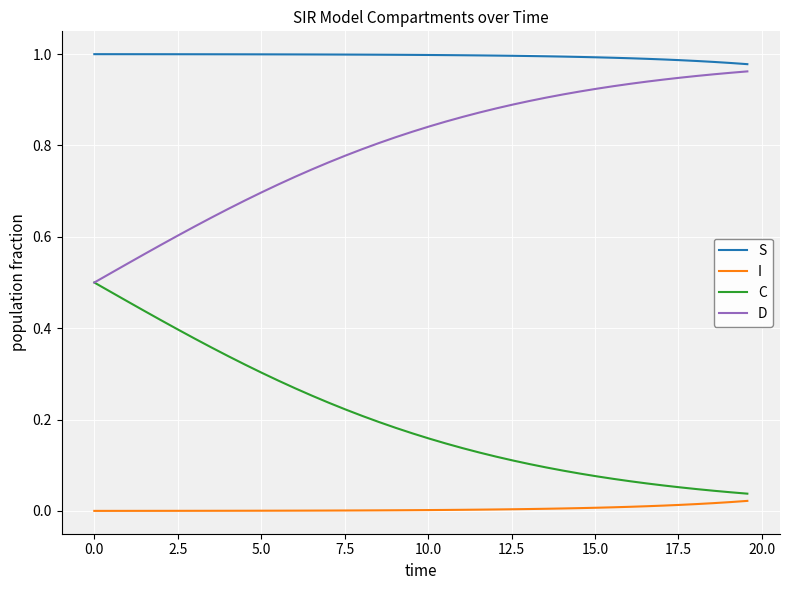

List the series in order of their overall mean, lowest first.

I, C, D, S